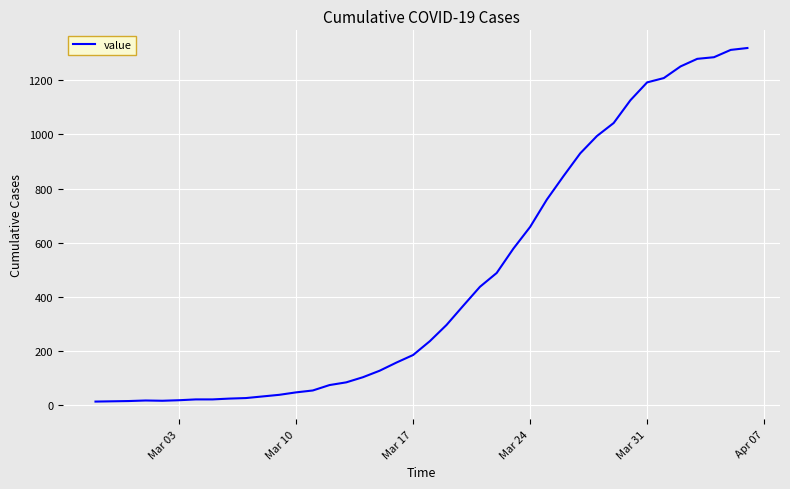

What is the maximum value shown in the chart?

1319